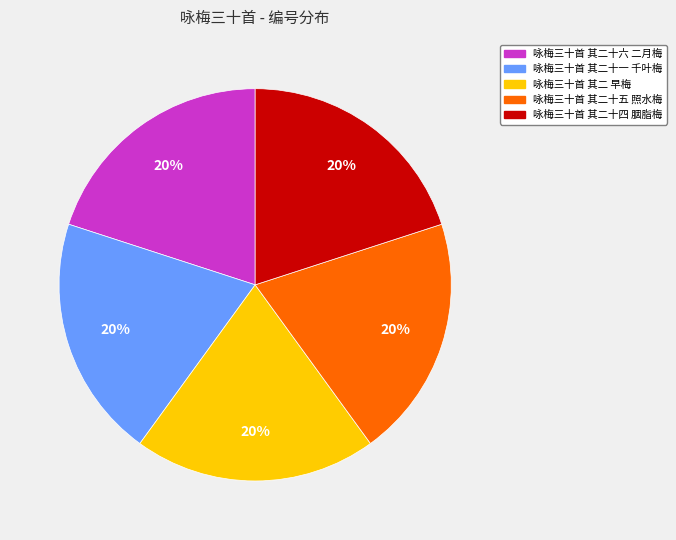

What is the ratio of the value at 咏梅三十首 其二 早梅 to the value at 咏梅三十首 其二十六 二月梅?

1.0